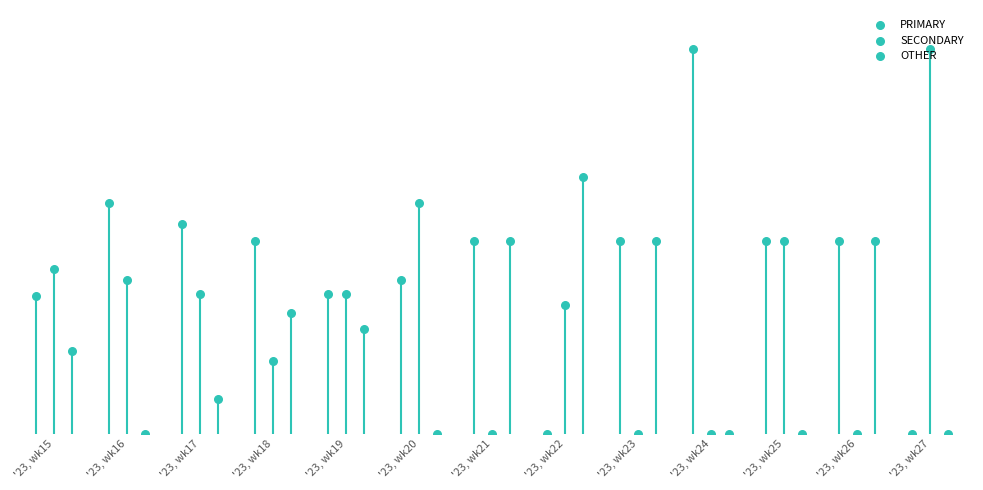

What are all the series names shown in the legend?

PRIMARY, SECONDARY, OTHER